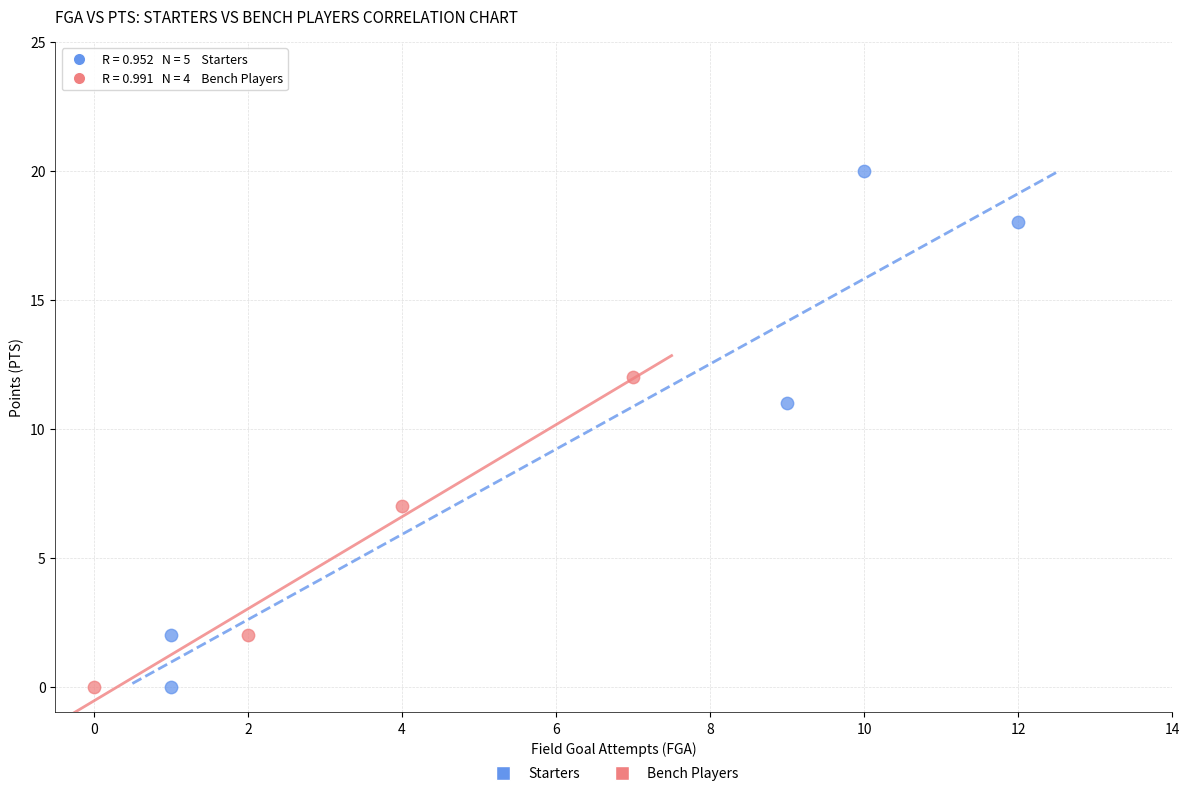

Which series reaches the maximum Y coordinate?

Starters